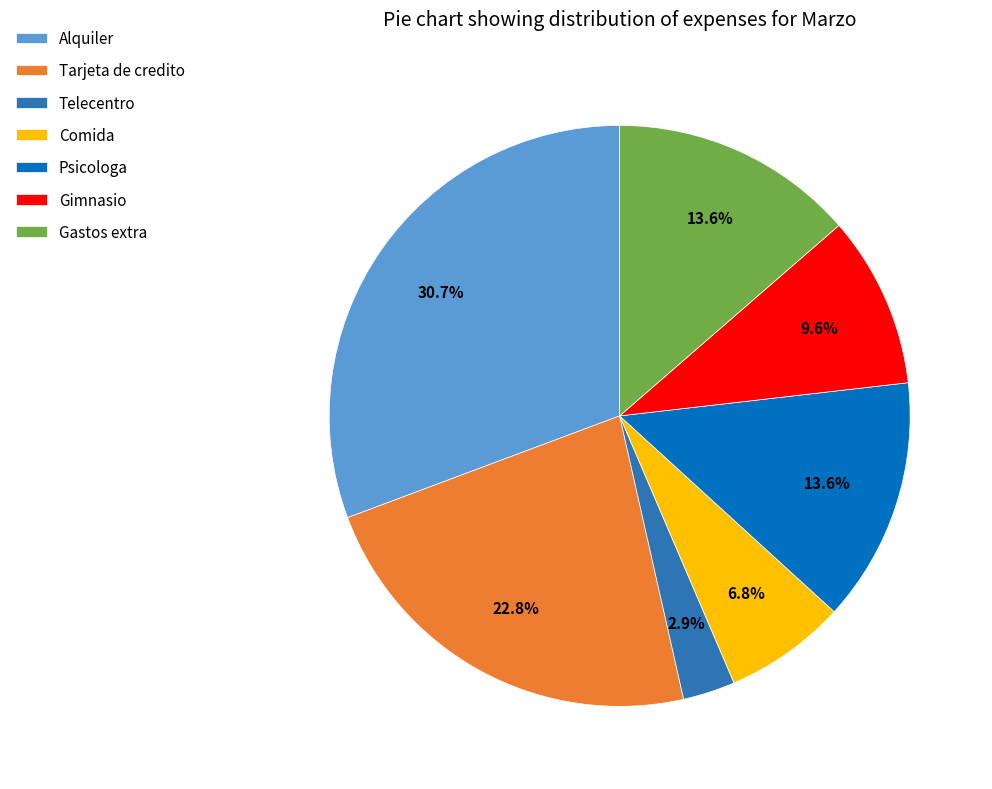

To the nearest percent, what is the average slice percentage?

14%